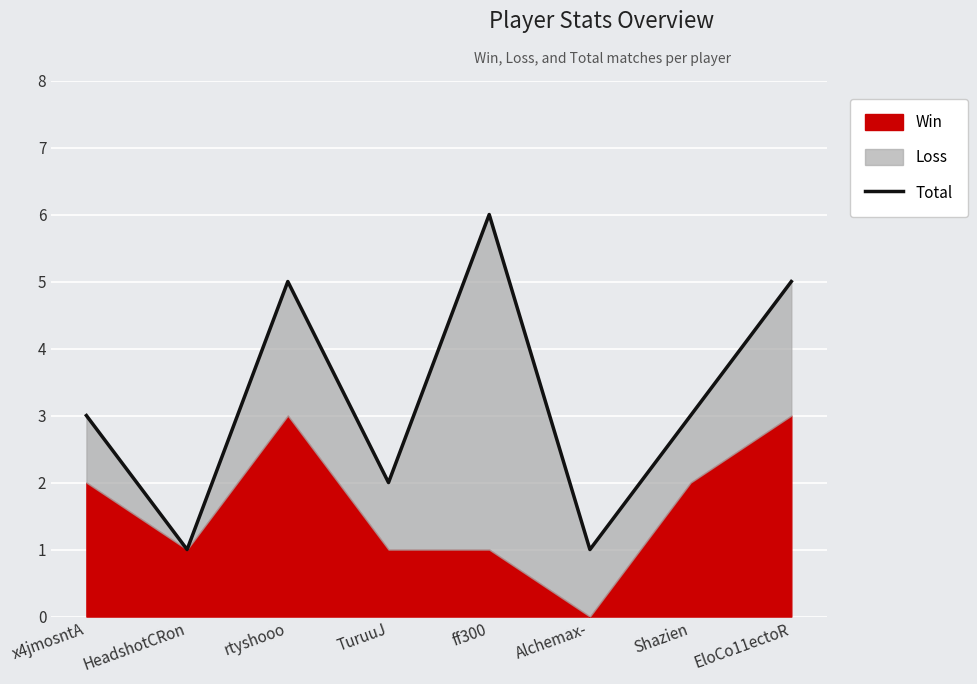

At which category does the chart reach its peak across all series?

ff300